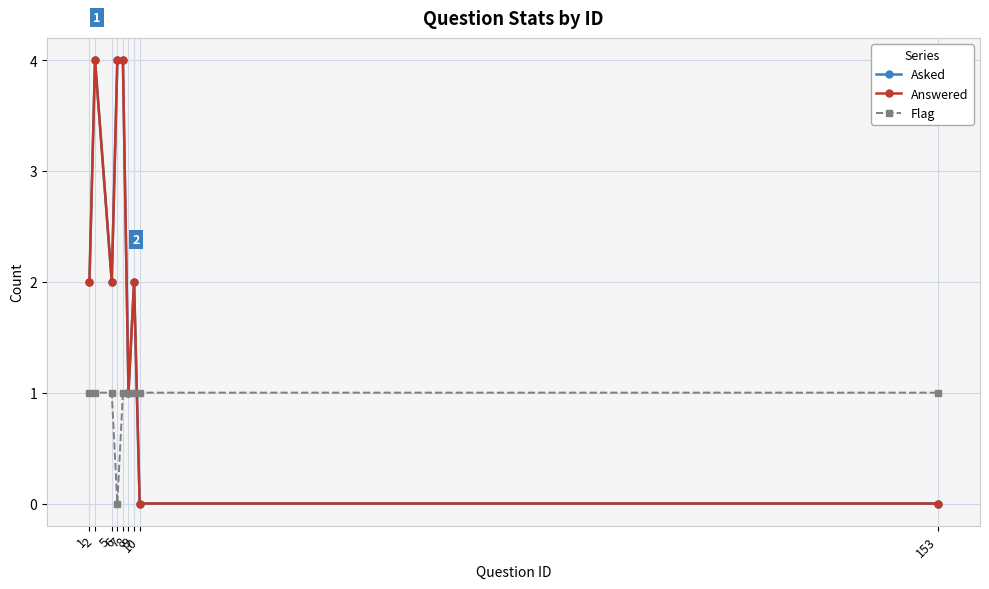

At how many categories does at least one series exceed 3?

3